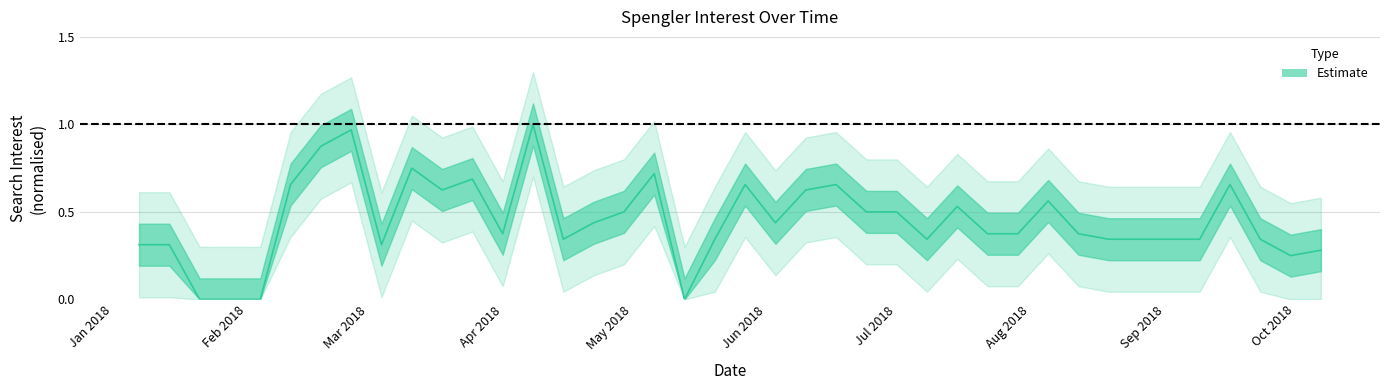

List the labels in order of value, smallest first.

2018-01-21, 2018-01-28, 2018-02-04, 2018-05-13, 2018-09-30, 2018-10-07, 2018-01-07, 2018-01-14, 2018-03-04, 2018-04-15, 2018-05-20, 2018-07-08, 2018-08-19, 2018-08-26, 2018-09-02, 2018-09-09, 2018-09-23, 2018-04-01, 2018-07-22, 2018-07-29, 2018-08-12, 2018-04-22, 2018-06-03, 2018-04-29, 2018-06-24, 2018-07-01, 2018-07-15, 2018-08-05, 2018-03-18, 2018-06-10, 2018-02-11, 2018-05-27, 2018-06-17, 2018-09-16, 2018-03-25, 2018-05-06, 2018-03-11, 2018-02-18, 2018-02-25, 2018-04-08